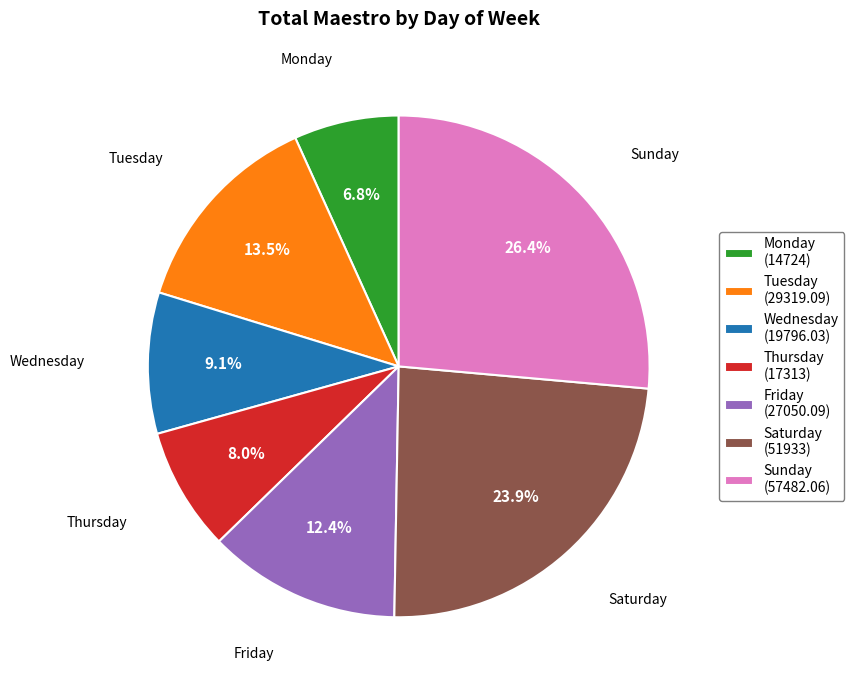

Rank the categories by value from highest to lowest.

Sunday, Saturday, Tuesday, Friday, Wednesday, Thursday, Monday